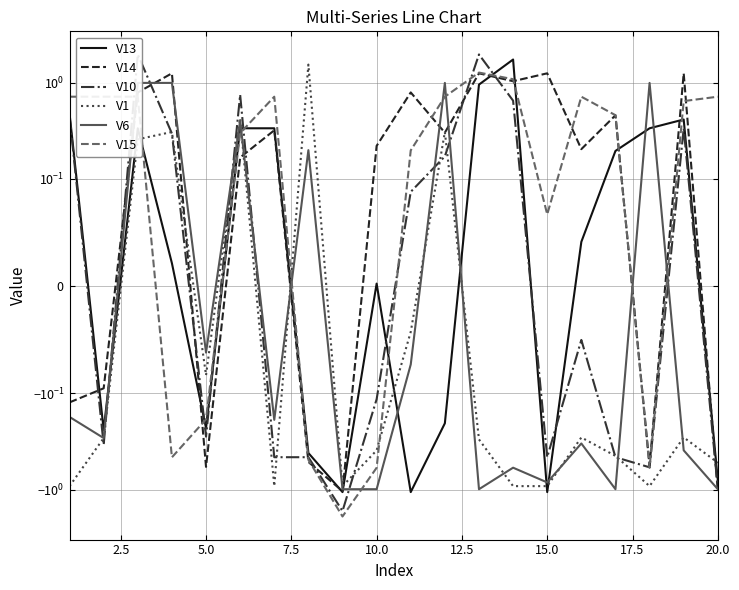

After their last crossing, which series has the higher values: V6 or V10?

V10